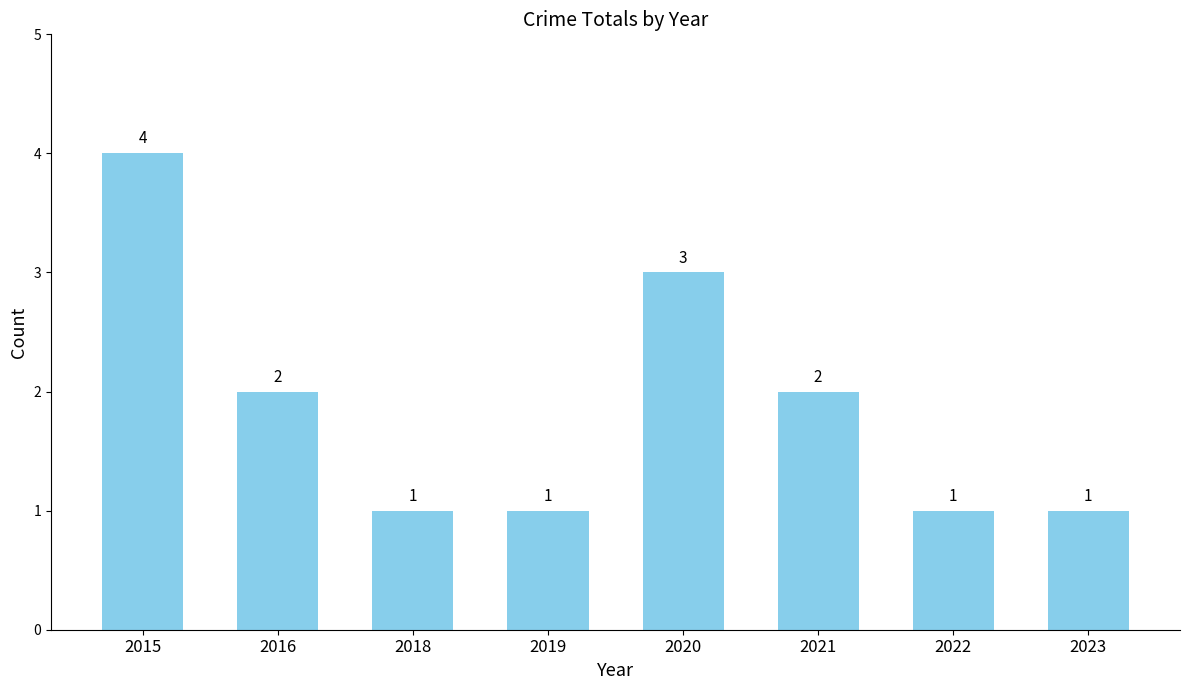

At which label does the data first exceed 2?

2015